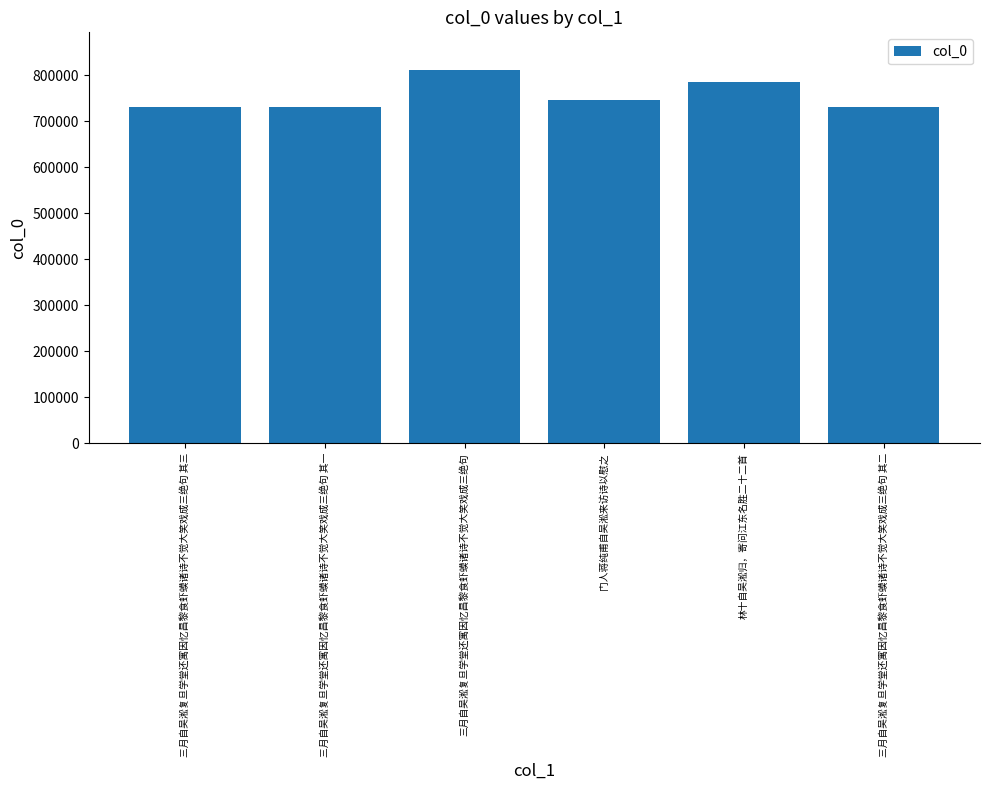

Is it true that the value at 林十自吴淞归，寄问江东名胜二十二首 is 534397?

False